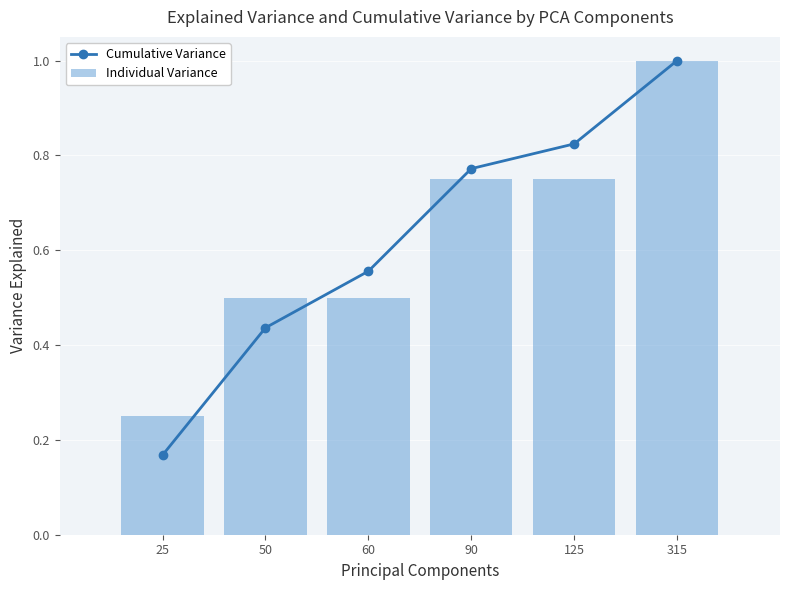

Rank the categories by Individual Variance value from lowest to highest.

25, 50, 60, 90, 125, 315